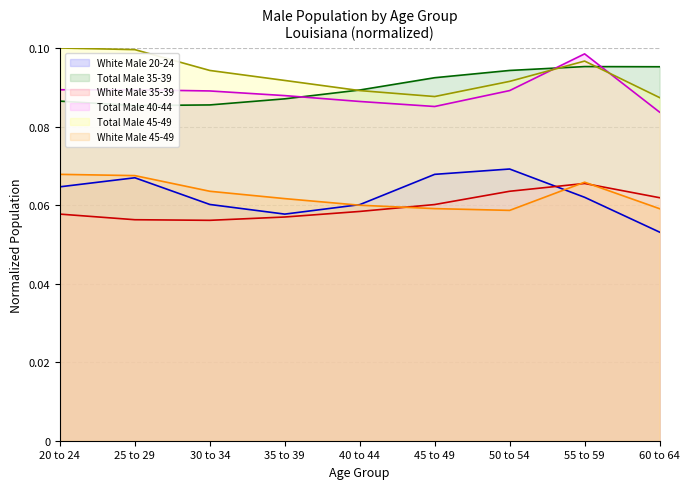

What is the sum of the White Male 20-24 values at 20 to 24 and 30 to 34?

0.1